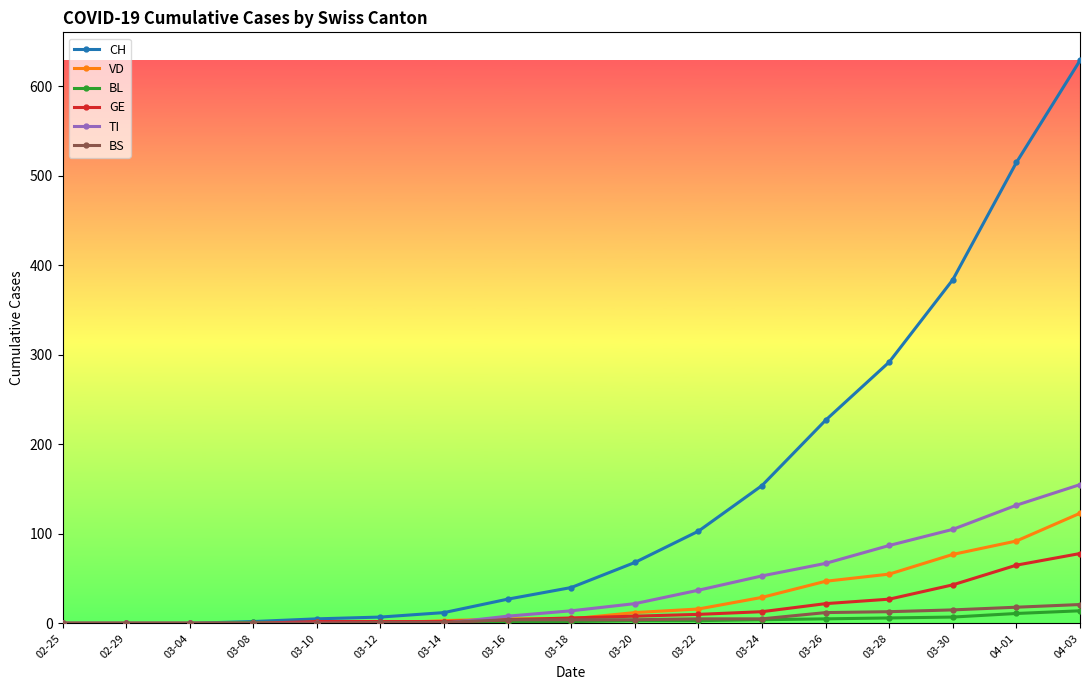

Which series has the widest spread of values?

CH